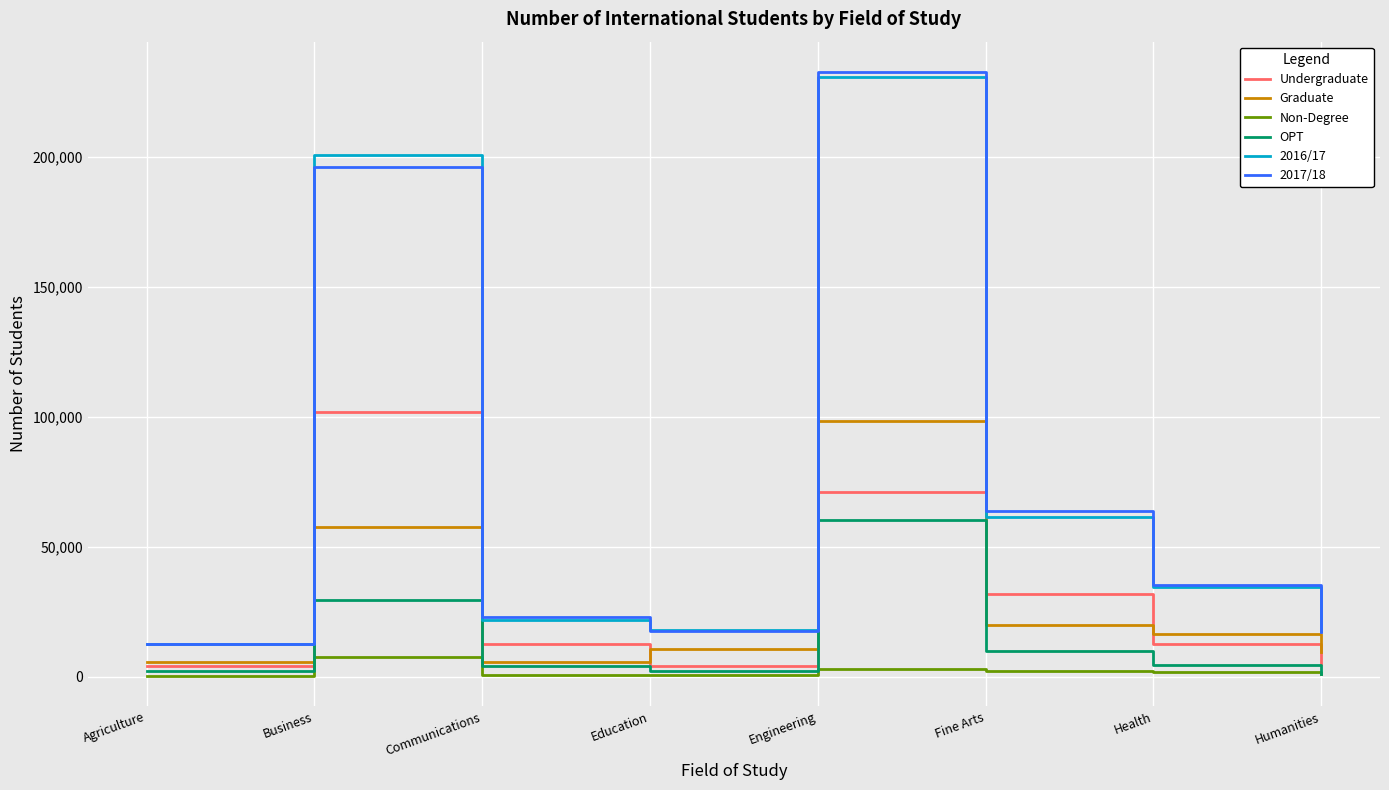

What is the sum of the 2017/18 values at Business and Communications?

218878